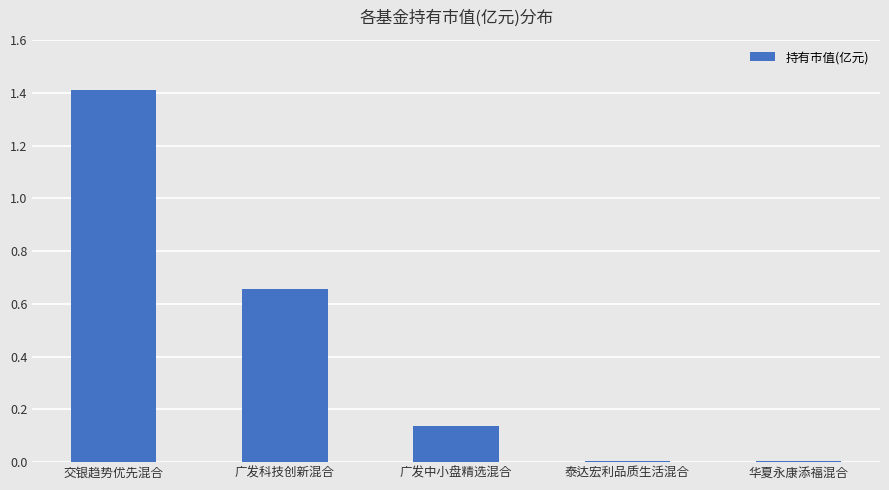

Which has a higher value, 广发科技创新混合 or 泰达宏利品质生活混合?

广发科技创新混合